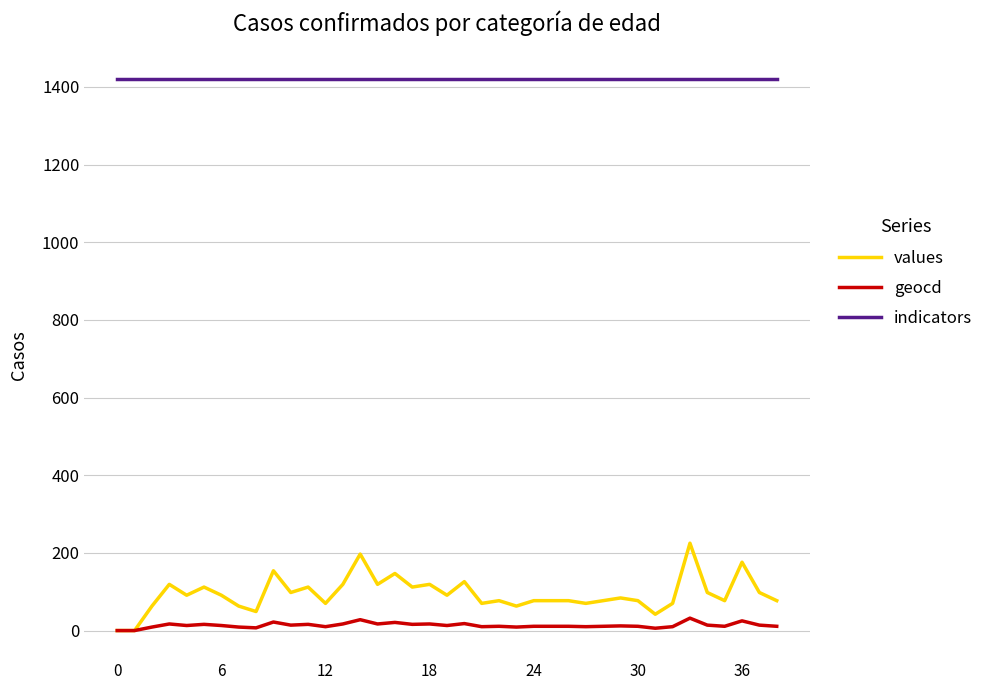

Which series has the largest total across all categories?

indicators